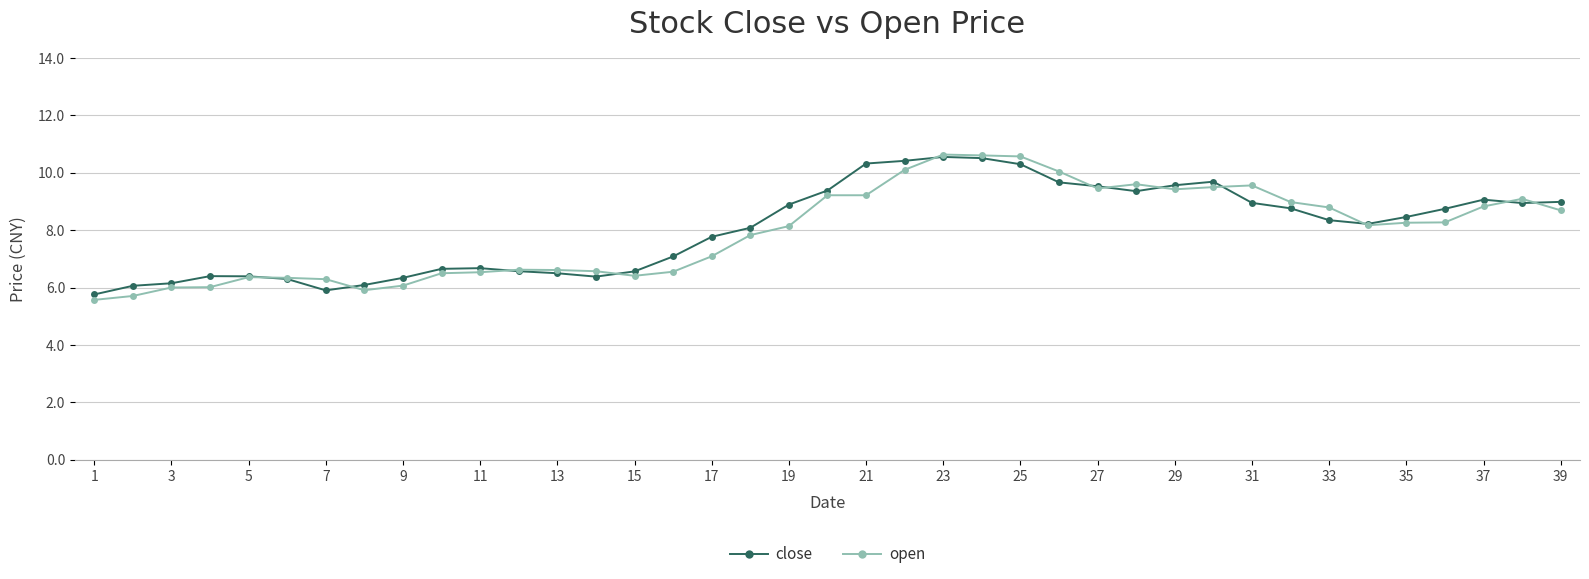

Which series has the largest range (max minus min)?

open